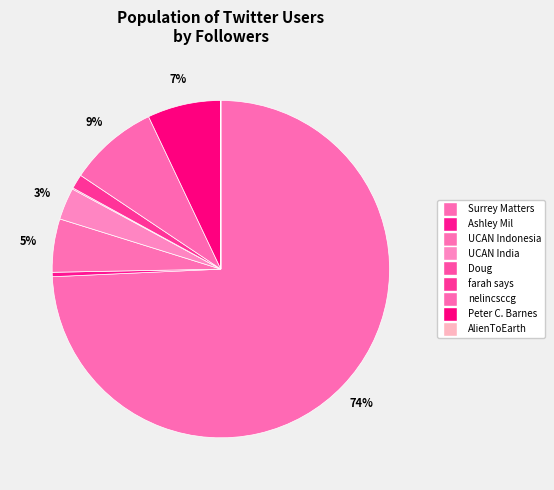

True or false: UCAN India accounts for 3% of the total.

True